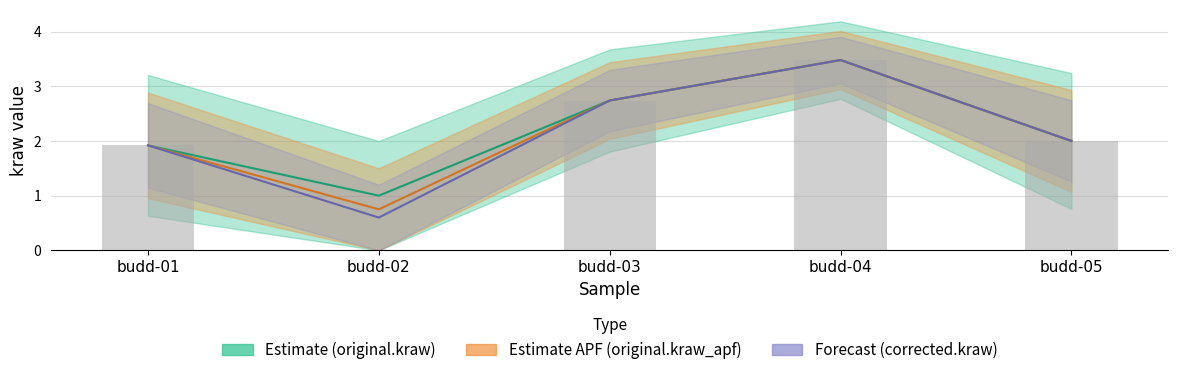

True or false: original.kraw_pcnt has a value of 0.8 at budd-05.

False